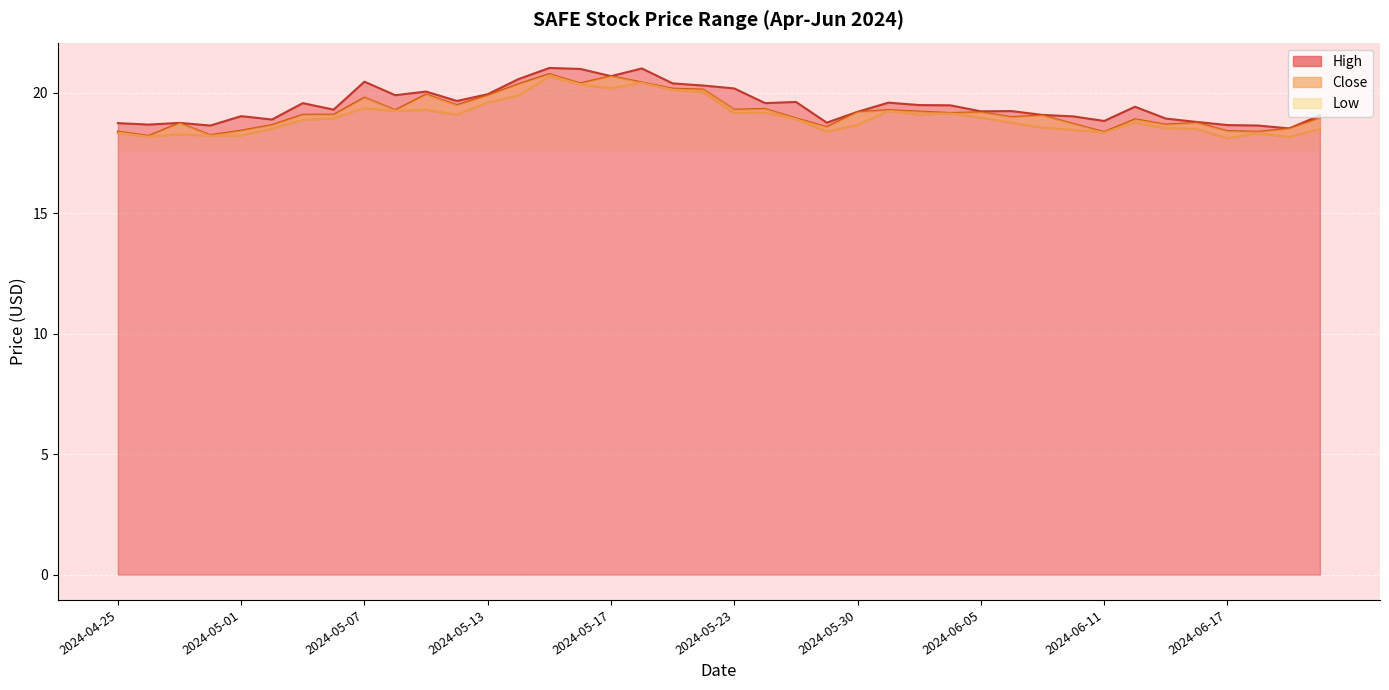

True or false: Close and Low cross at least once.

False